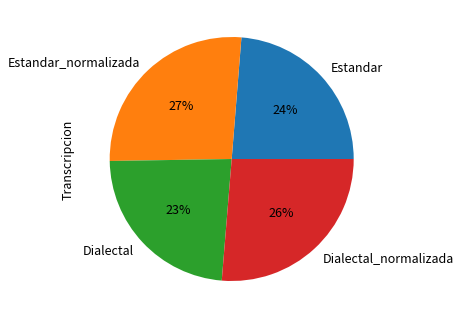

Approximately how many times larger is the value at Estandar compared to Dialectal_normalizada?

0.9